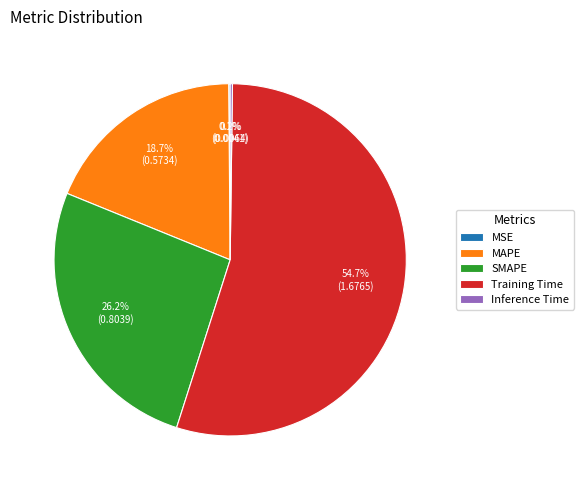

Which category has the biggest portion of the pie?

Training Time